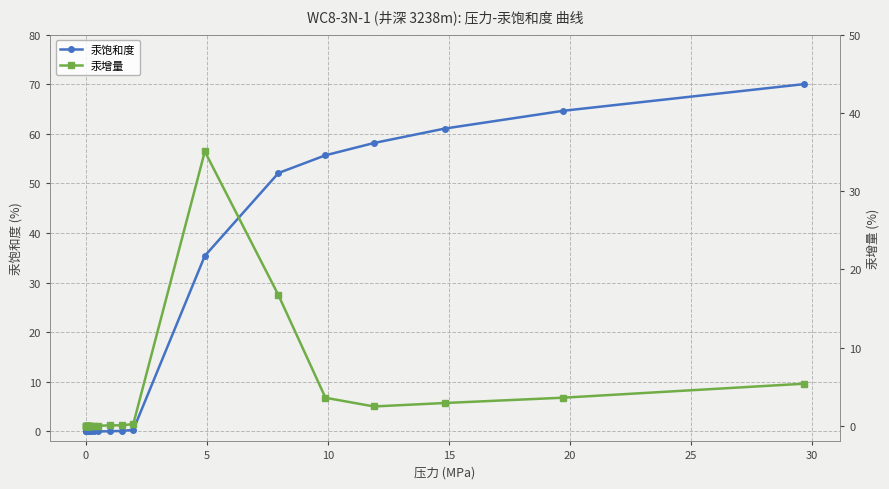

What is the maximum value for 汞饱和度?

70.0